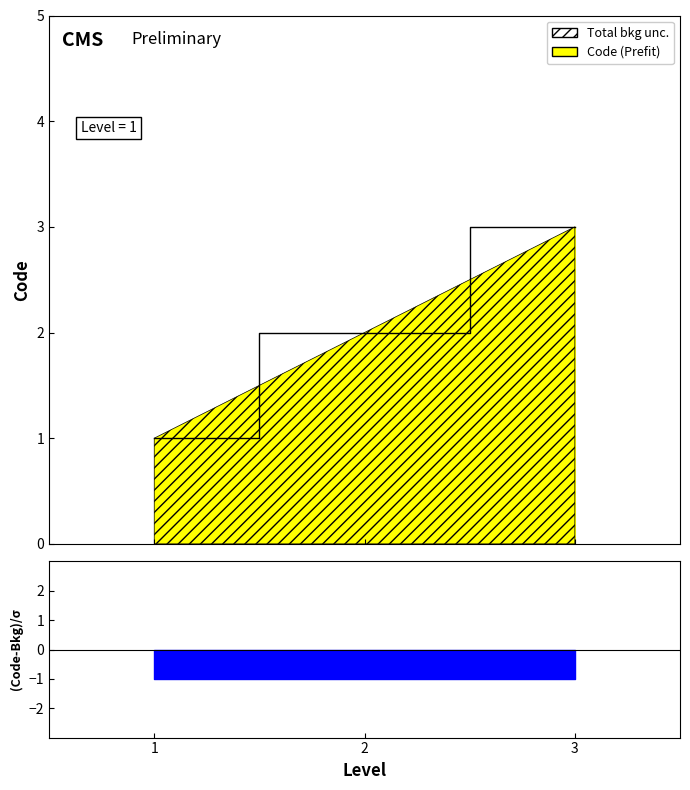

The chart shows a value of 1 at 1. True or false?

True